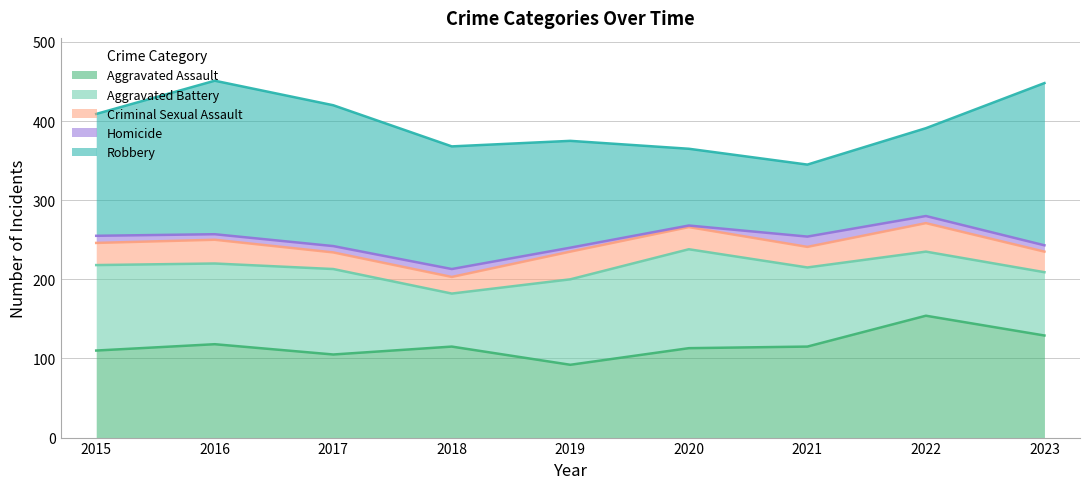

List the labels in order of Homicide value, smallest first.

2020, 2019, 2016, 2017, 2023, 2015, 2022, 2018, 2021